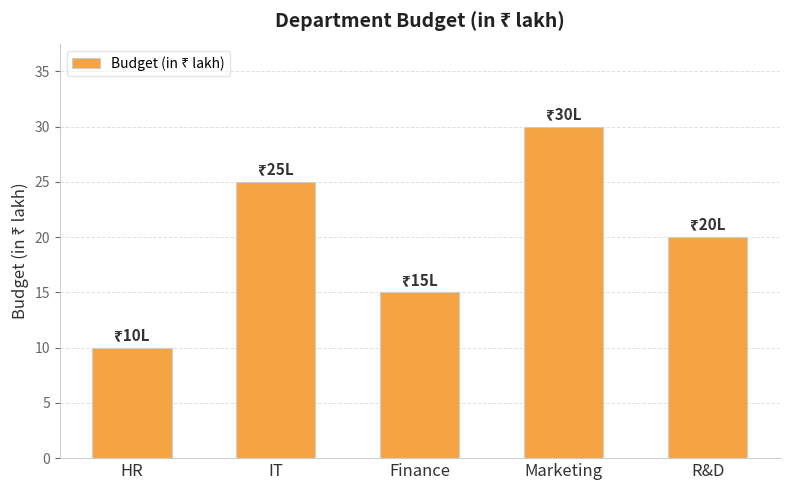

What is the sum of the values at R&D and Finance?

35